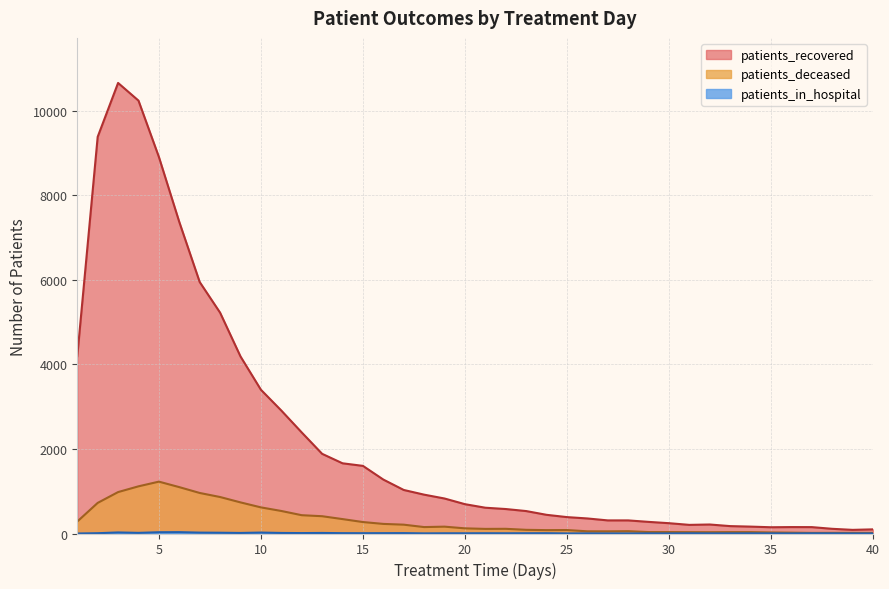

What is the difference between the second highest and minimum values in the patients_in_hospital series?

30